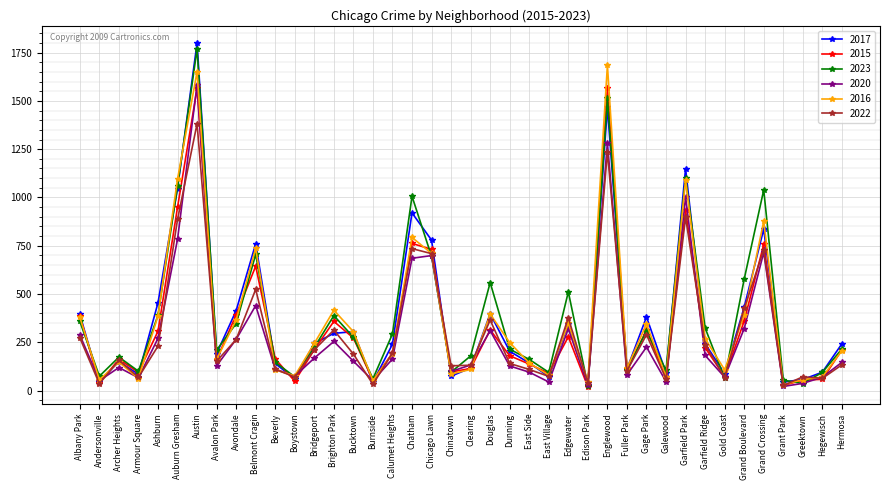

How many data points in 2015 are less than 210?

20